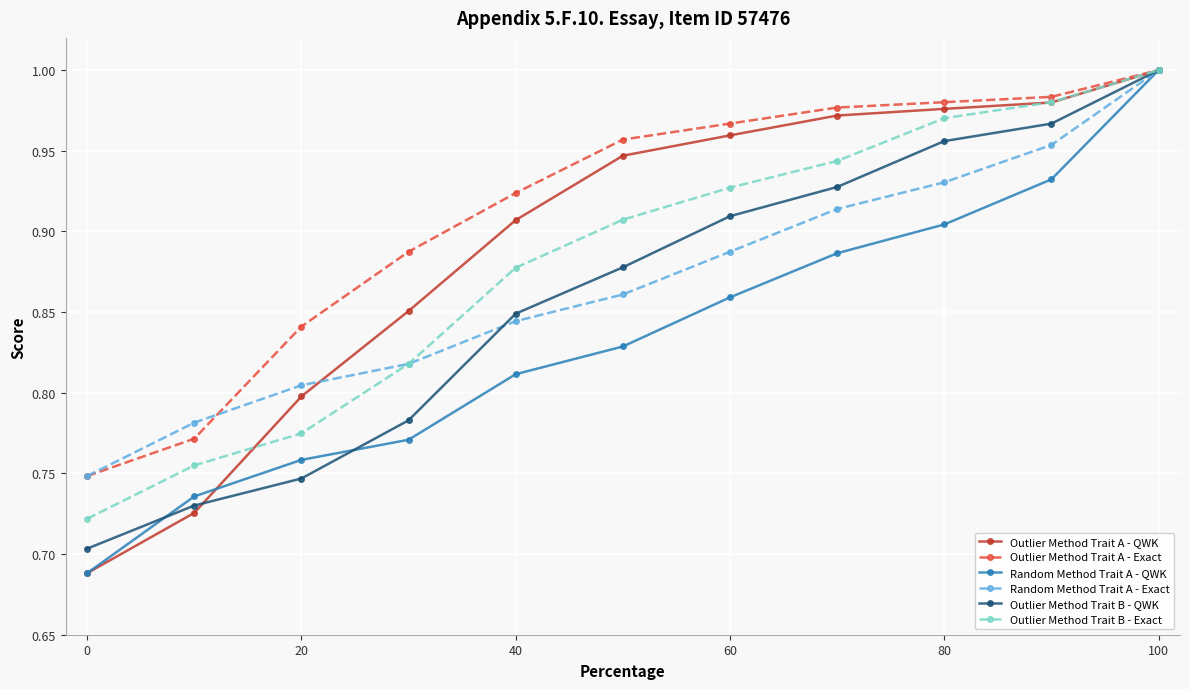

At how many categories does at least one series exceed 0?

11